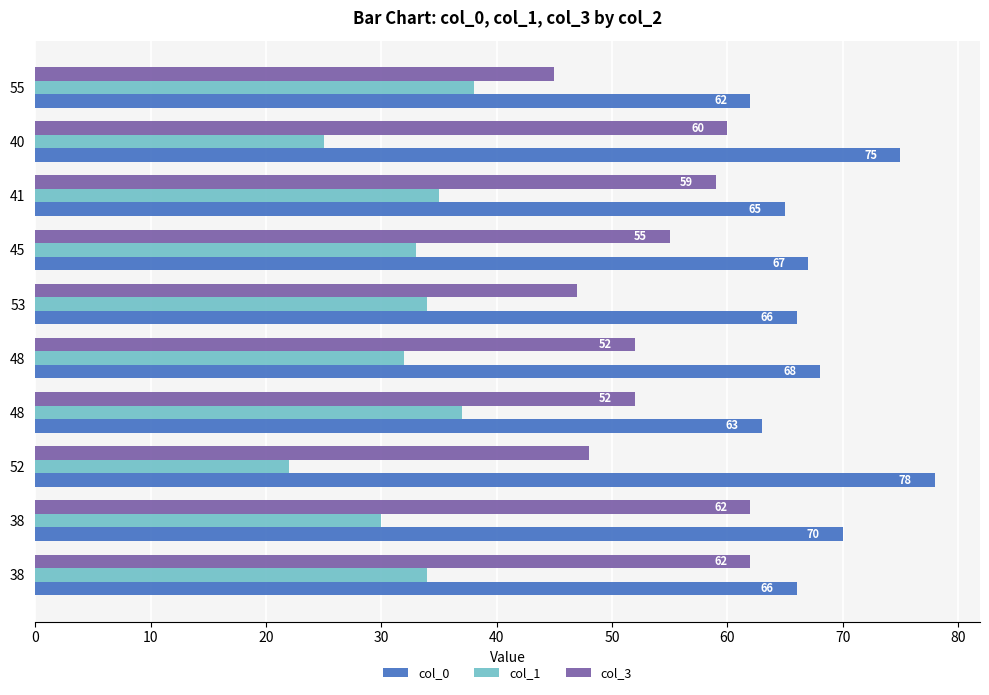

What is the difference between the maximum and minimum values in the col_1 series?

16